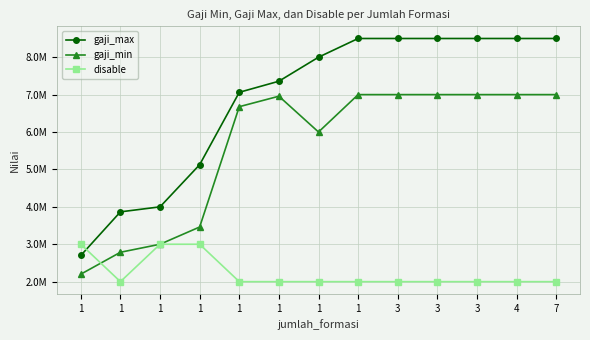

Is this an area chart (filled region under the line)?

No